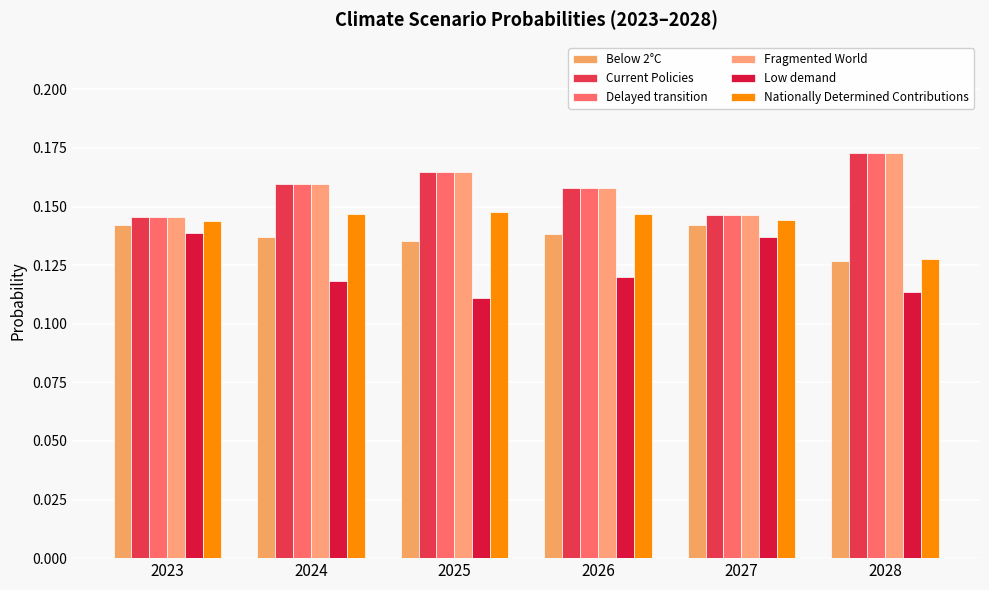

Reading right to left, extract all data points from this chart.

Below 2°C: 0.1	0.1	0.1	0.1	0.1	0.1
Current Policies: 0.2	0.1	0.2	0.2	0.2	0.1
Delayed transition: 0.2	0.1	0.2	0.2	0.2	0.1
Fragmented World: 0.2	0.1	0.2	0.2	0.2	0.1
Low demand: 0.1	0.1	0.1	0.1	0.1	0.1
Nationally Determined Contributions: 0.1	0.1	0.1	0.1	0.1	0.1